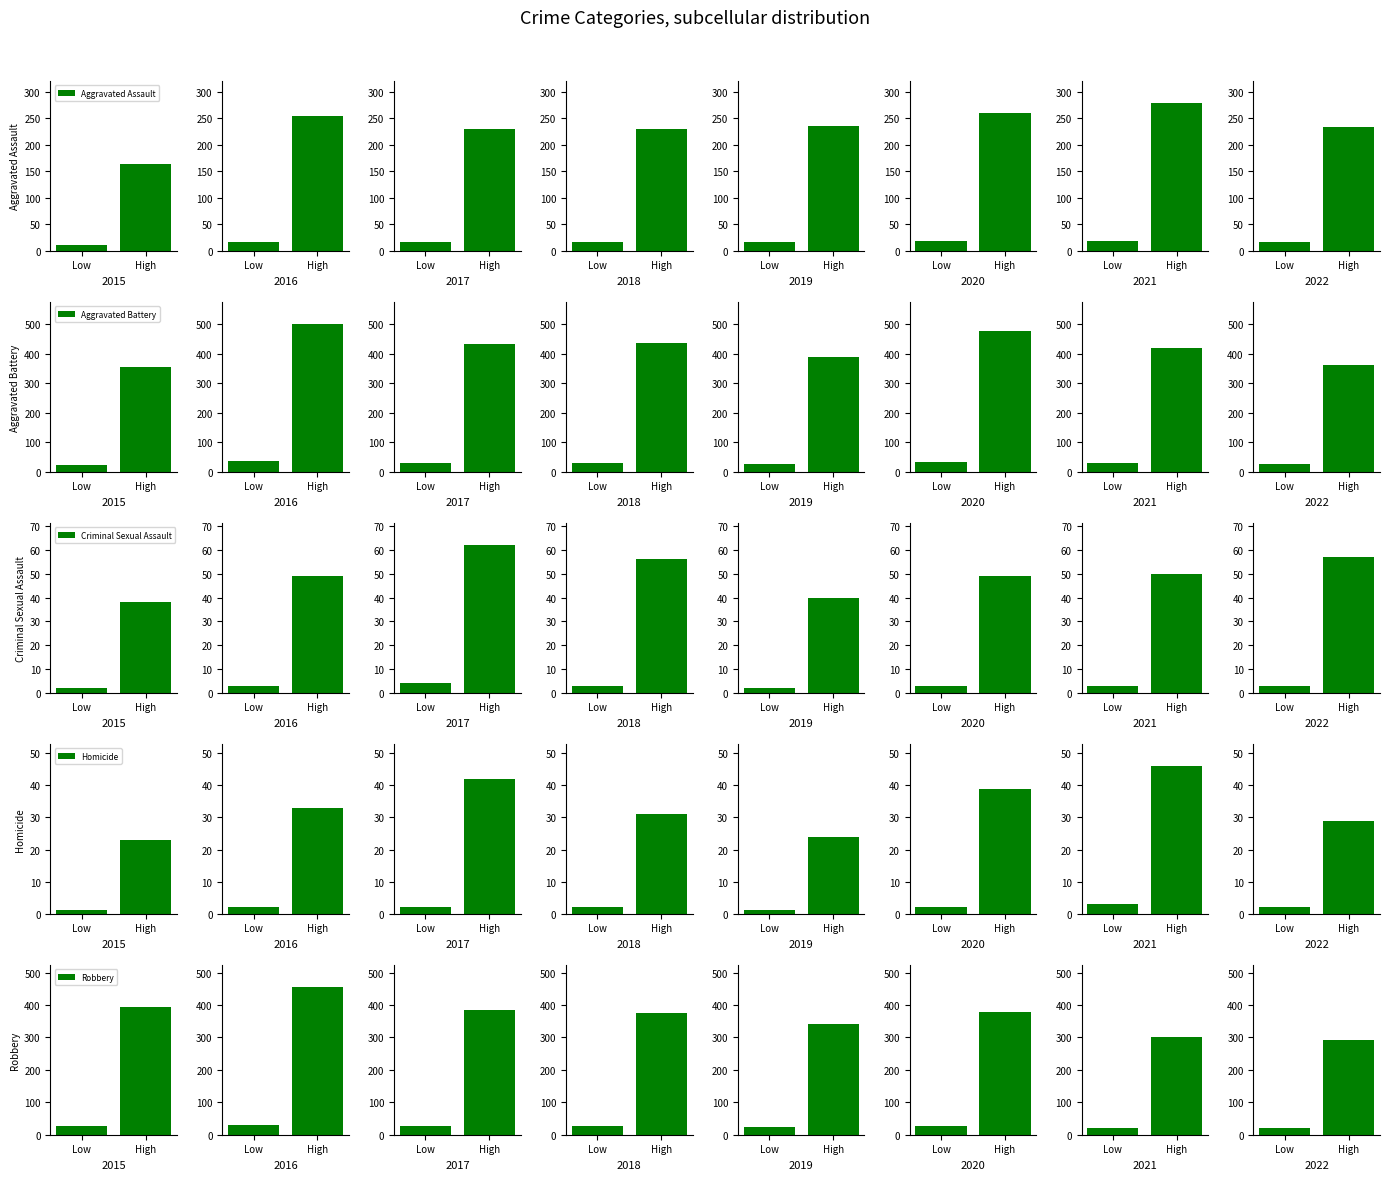

At which label does Aggravated Assault reach its peak?

High